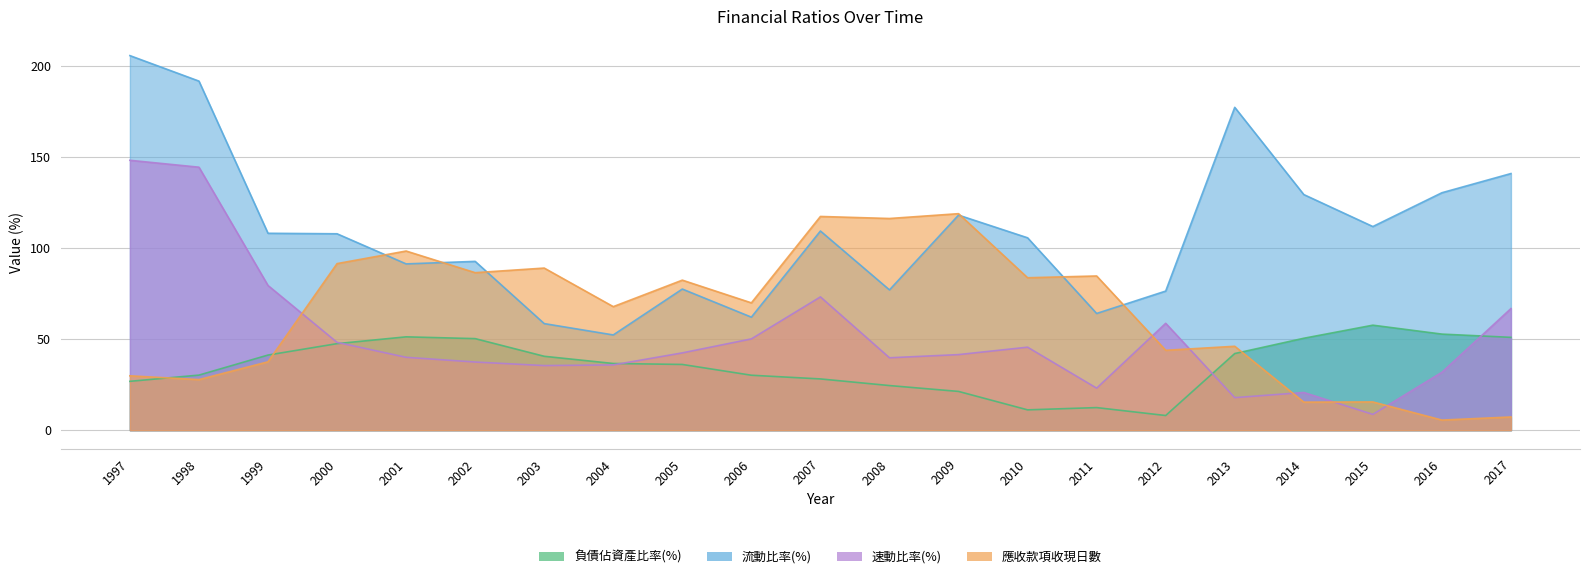

Reading left to right, list all the values displayed in this chart.

負債佔資產比率(%): 26.8	30.2	41.3	47.5	51.3	50.3	40.6	36.6	36.1	30.2	28.1	24.5	21.3	11.2	12.4	8.1	42.1	50.5	57.7	52.8	51.0
流動比率(%): 205.7	191.7	108.1	107.8	91.3	92.7	58.5	52.3	77.5	62.1	109.4	77.0	118.1	105.6	64.1	76.4	177.3	129.4	111.8	130.4	140.9
速動比率(%): 148.2	144.4	79.5	48.2	40.0	37.4	35.5	35.9	42.5	50.1	73.2	39.8	41.5	45.6	23.1	58.7	17.9	20.7	8.7	31.8	66.8
應收款項收現日數: 29.9	27.8	37.5	91.5	98.4	86.5	89.0	67.8	82.4	69.9	117.4	116.2	118.9	83.7	84.7	43.9	46.1	15.4	15.5	5.6	7.3